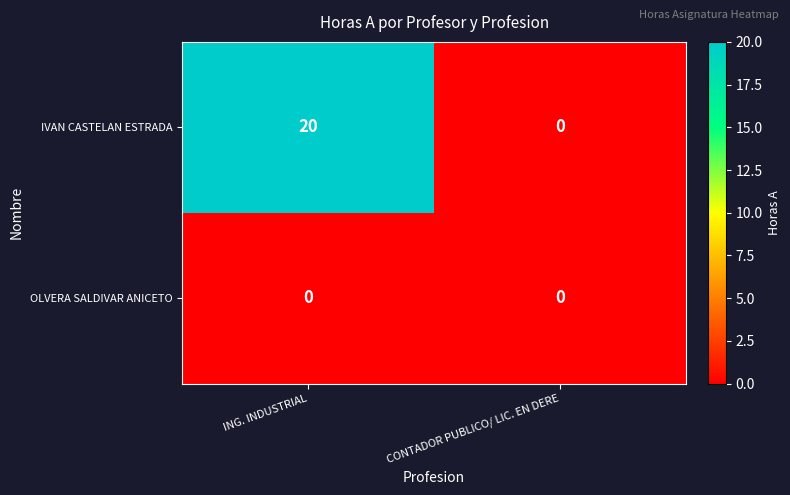

The value of IVAN CASTELAN ESTRADA at ING. INDUSTRIAL is 20. True or false?

True